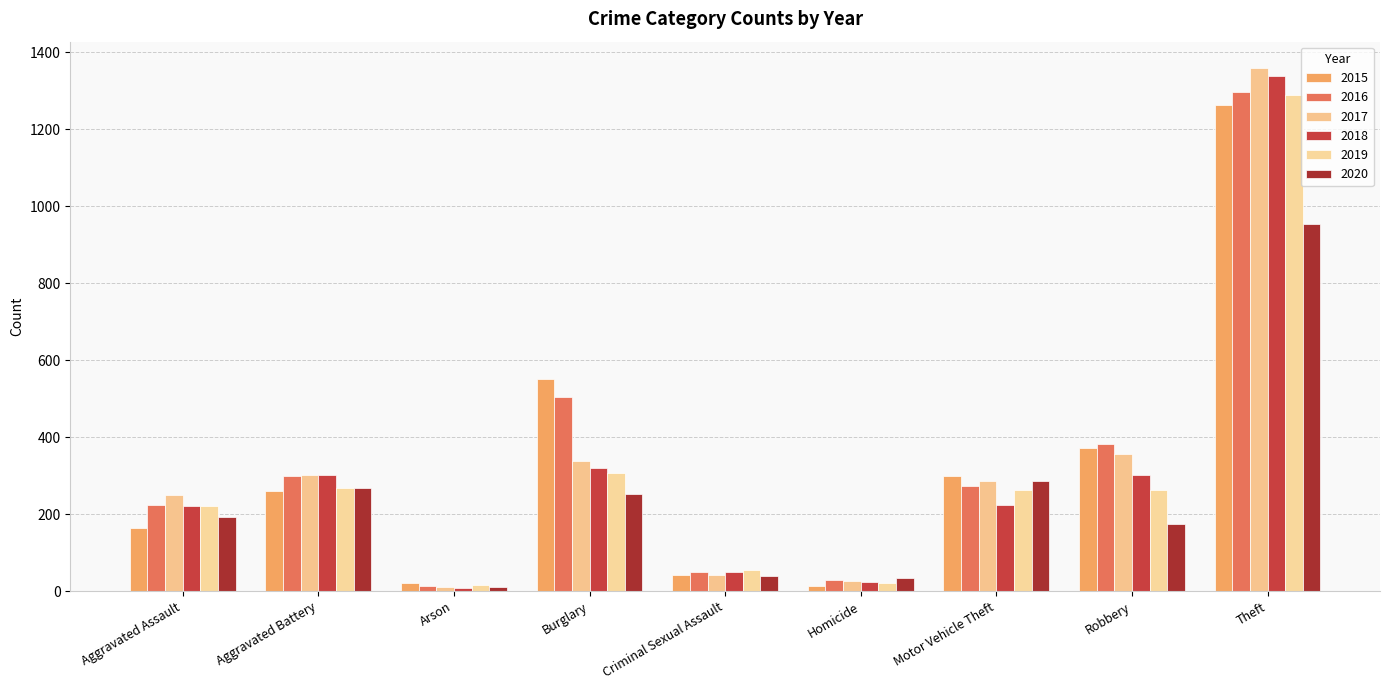

What is the total value across all series at Arson?

84